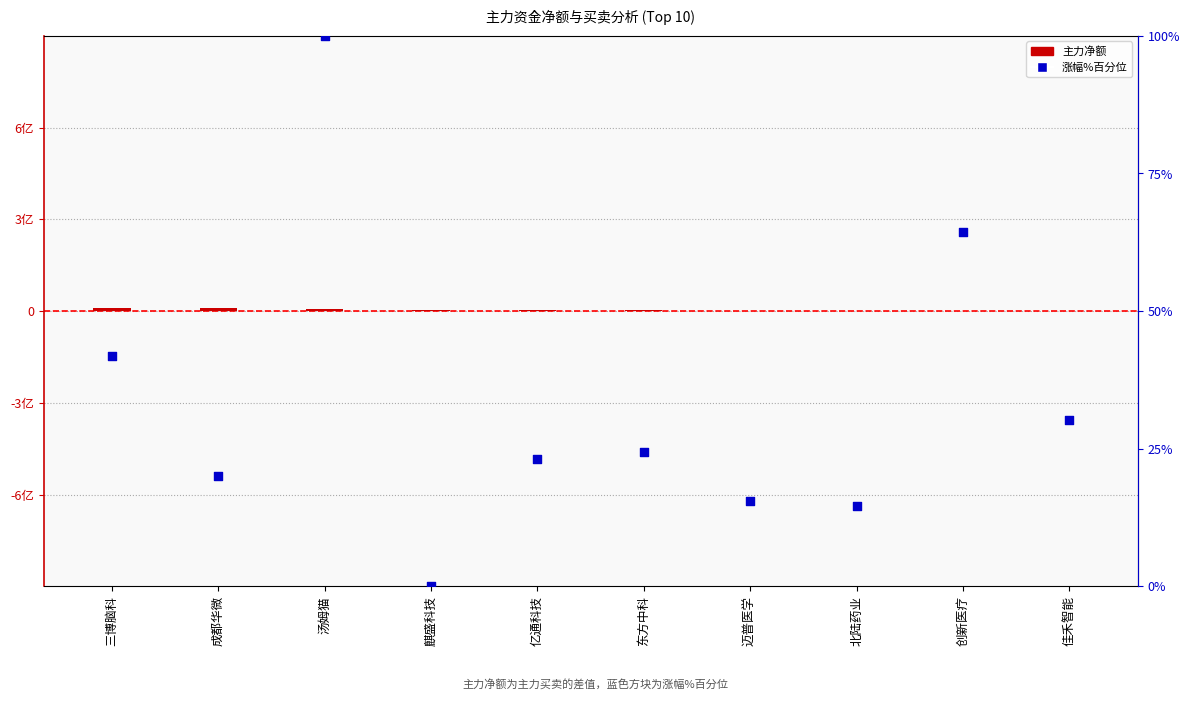

At how many categories does at least one series exceed 3770004?

4